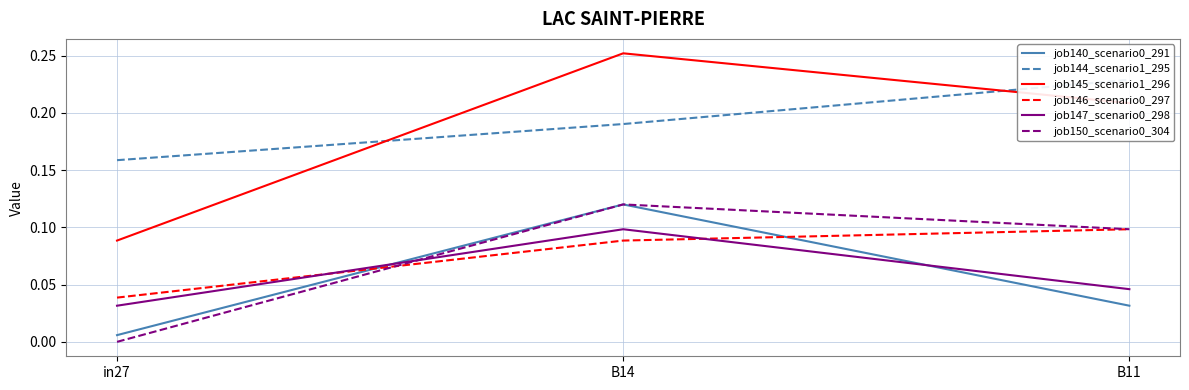

What is the label of the 1st point from the right?

B11